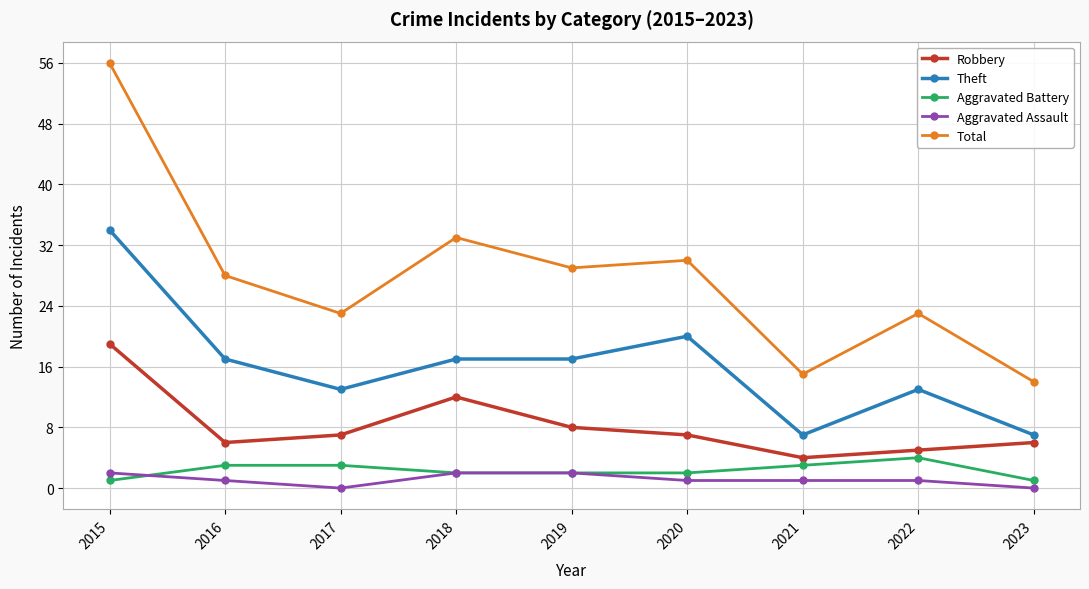

What is the highest value of the Aggravated Battery series?

4